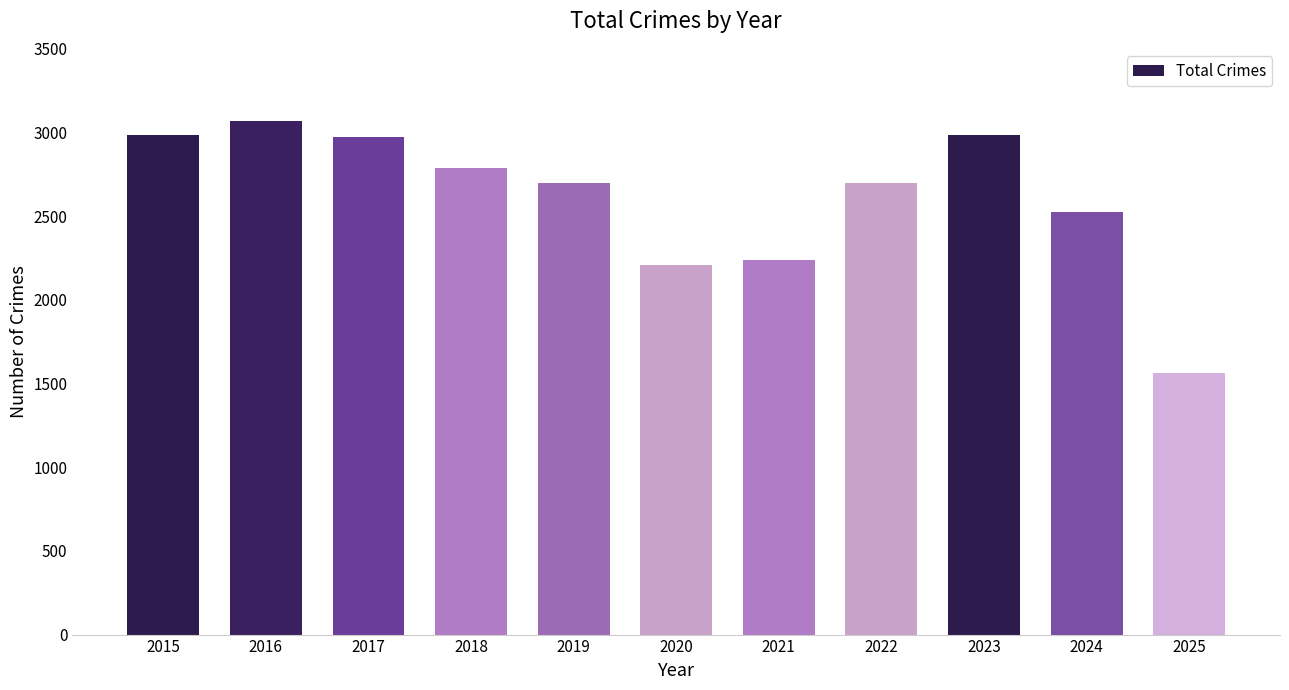

What is the smallest value displayed?

1566